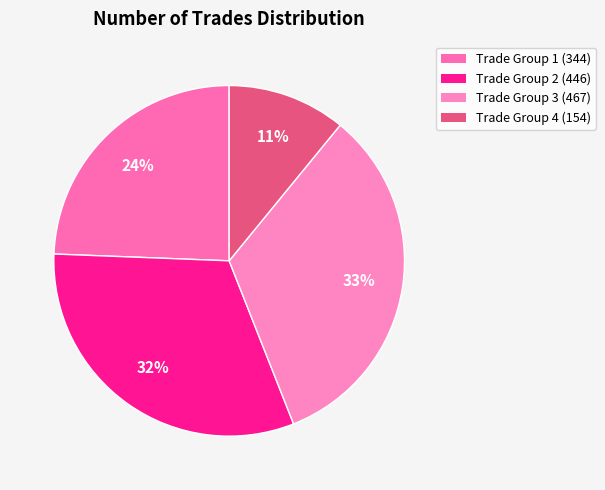

Rank the categories by value from lowest to highest.

Trade Group 4 (154), Trade Group 1 (344), Trade Group 2 (446), Trade Group 3 (467)